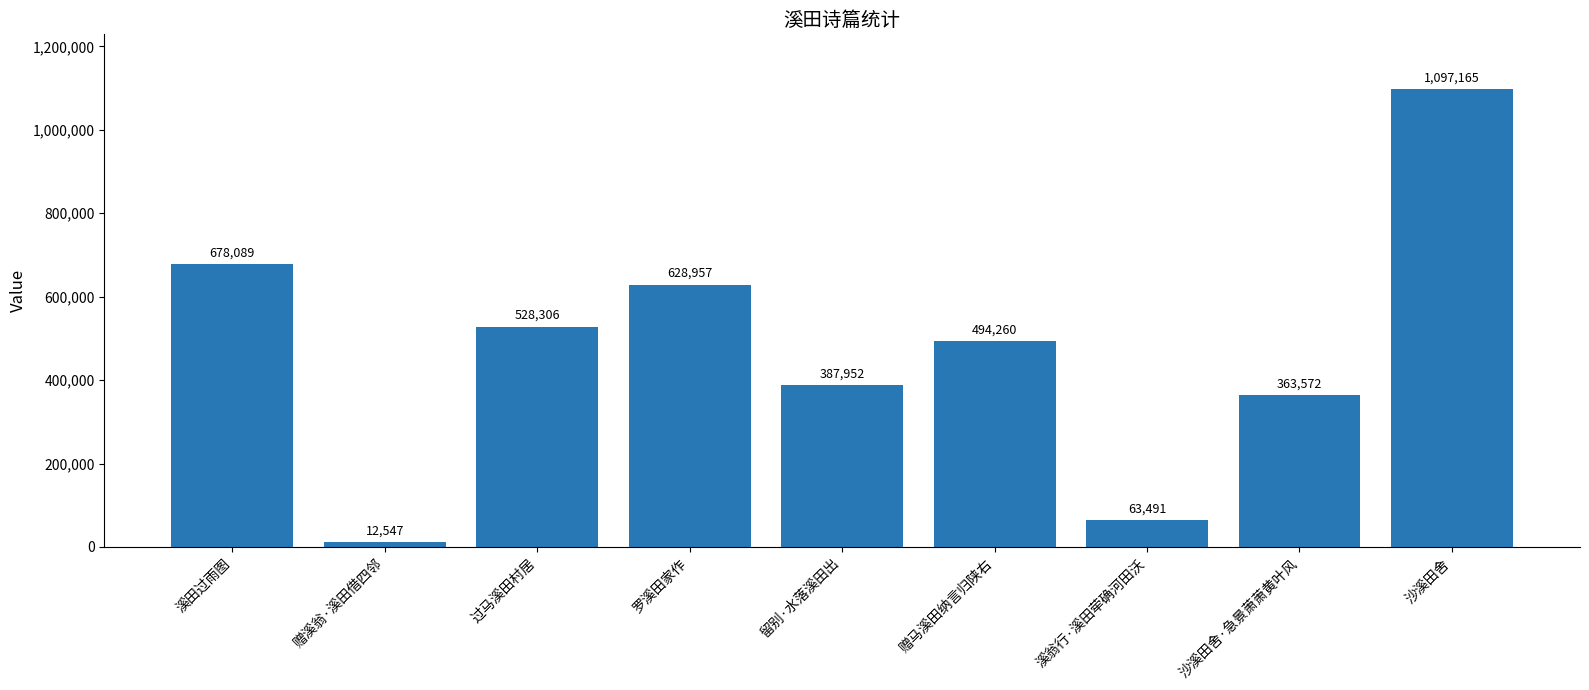

List the labels in order of value, smallest first.

赠溪翁·溪田借四邻, 溪翁行·溪田荦确河田沃, 沙溪田舍·急景萧萧黄叶风, 留别·水落溪田出, 赠马溪田纳言归陕右, 过马溪田村居, 罗溪田家作, 溪田过雨图, 沙溪田舍